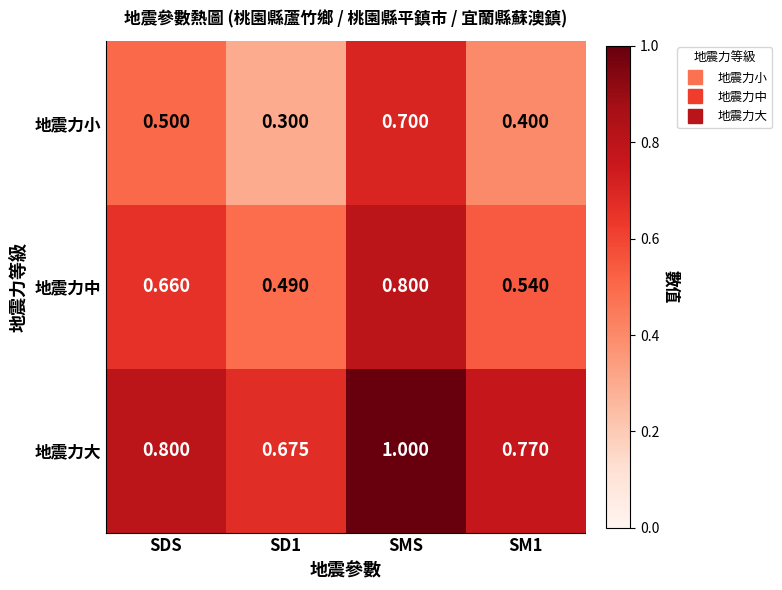

Which series has the largest total across all categories?

地震力大